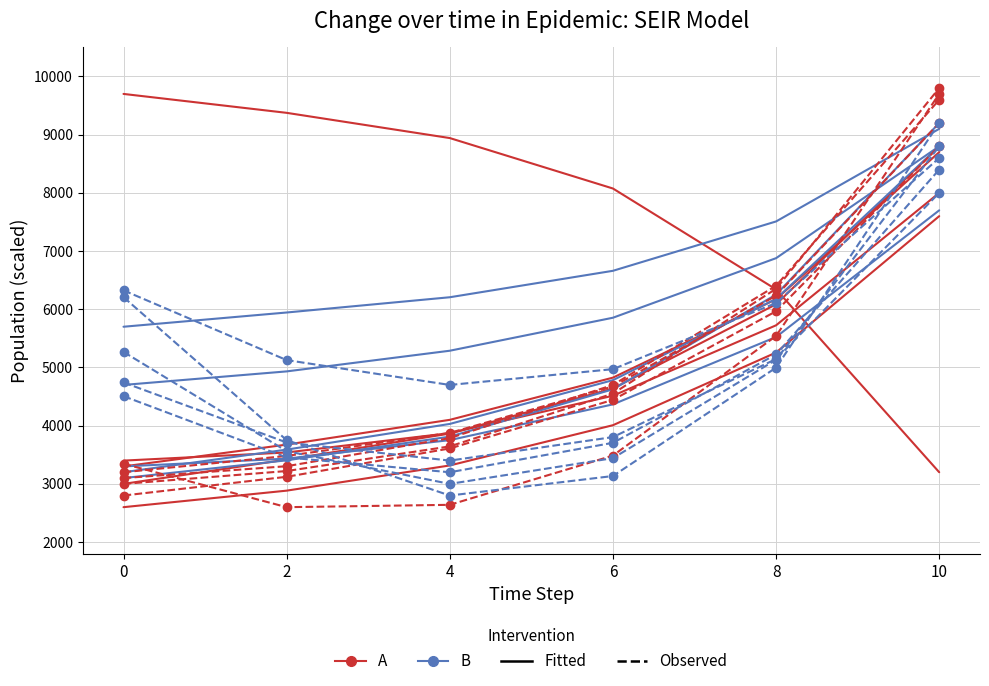

Where does the A_observed series first go above 3486?

6